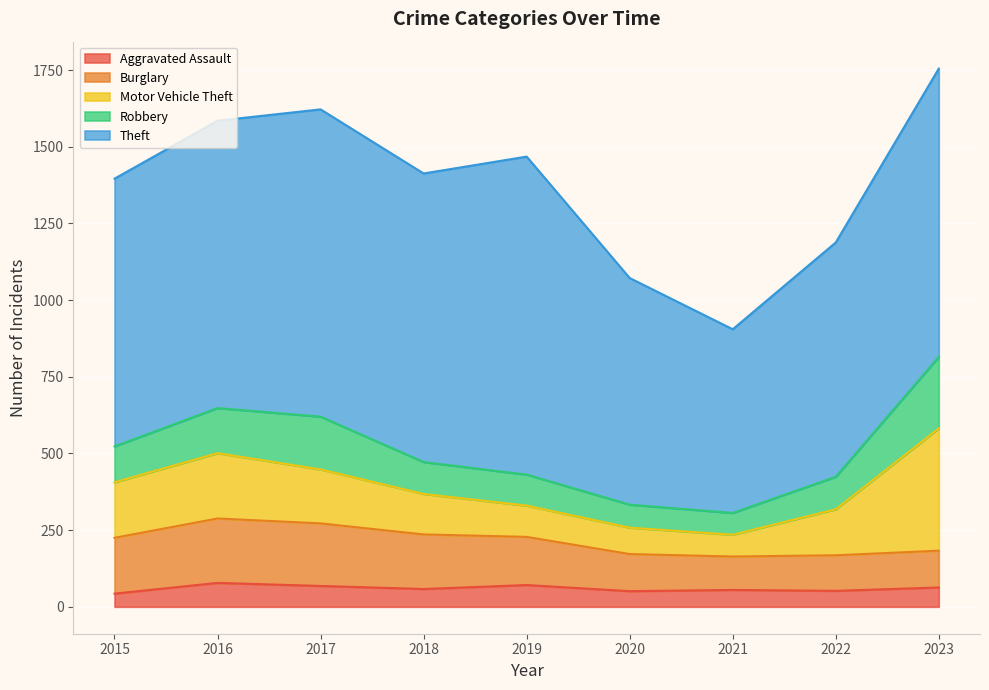

Reading left to right, list all the values displayed in this chart.

Aggravated Assault: 43	78	68	58	71	51	55	52	63
Burglary: 182	210	204	178	157	121	109	116	120
Motor Vehicle Theft: 181	213	176	132	102	86	71	150	399
Robbery: 117	147	172	104	101	75	71	106	233
Theft: 873	937	1002	941	1037	739	599	764	940